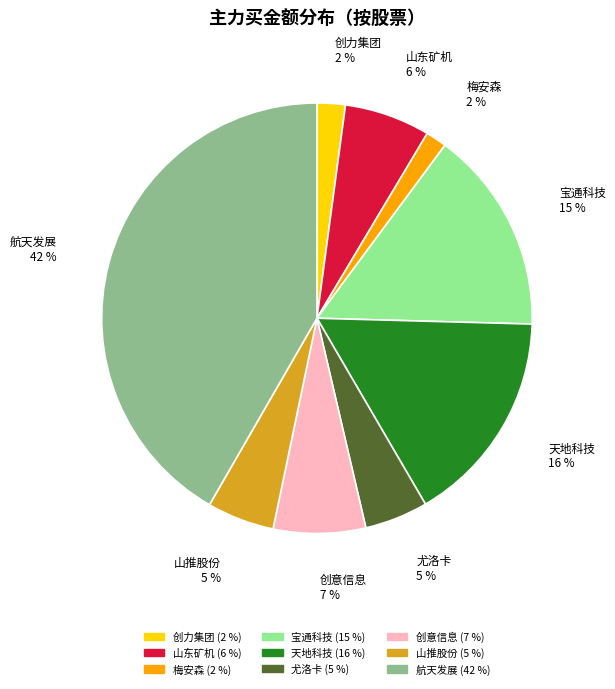

Which category has the biggest portion of the pie?

航天发展